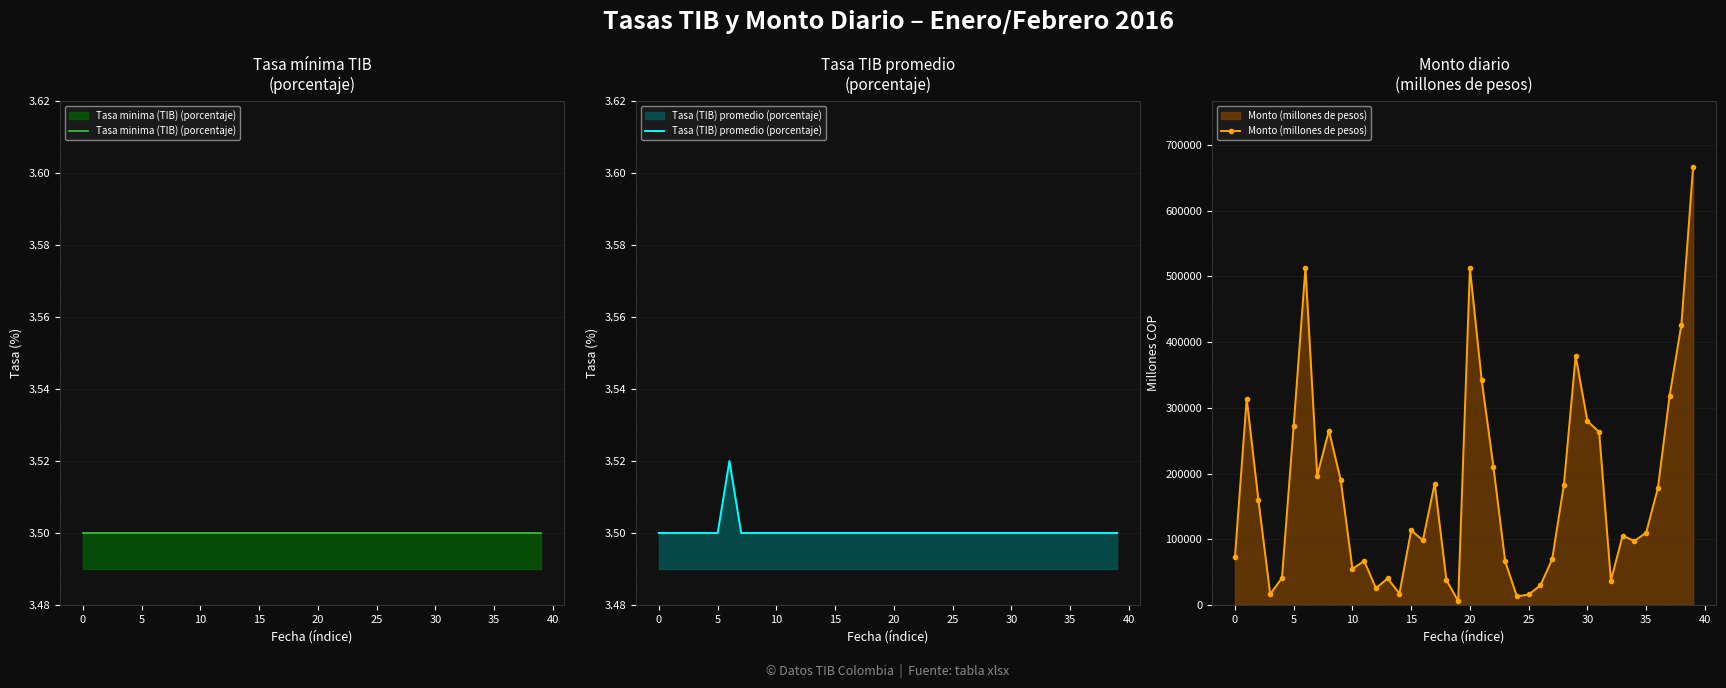

What is the difference between the second highest and second lowest values in the Monto (millones de pesos) series?

499960